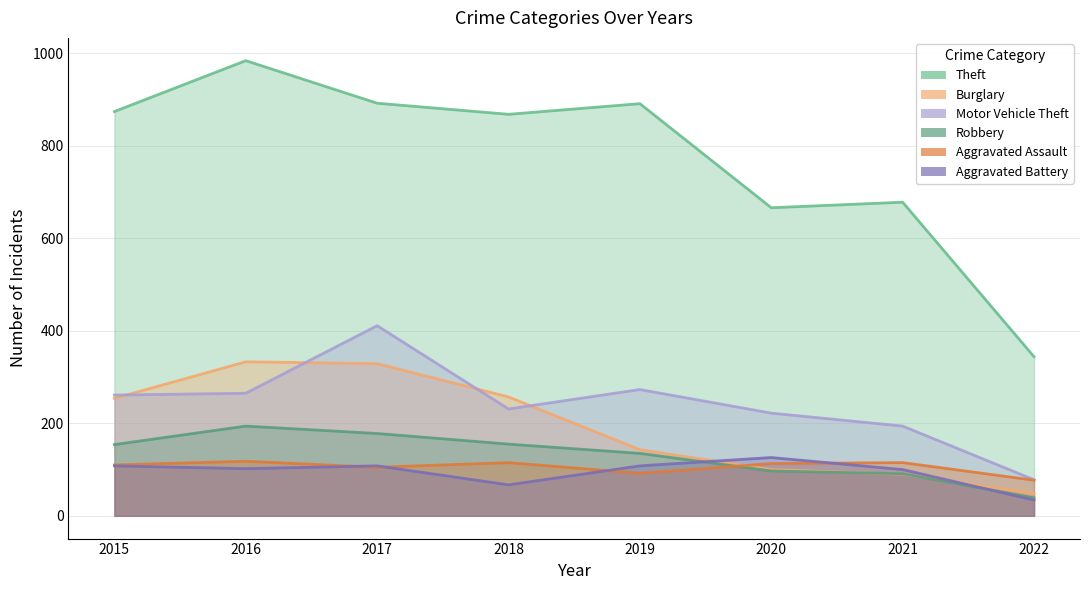

At which category is the sum across all series the highest?

2017